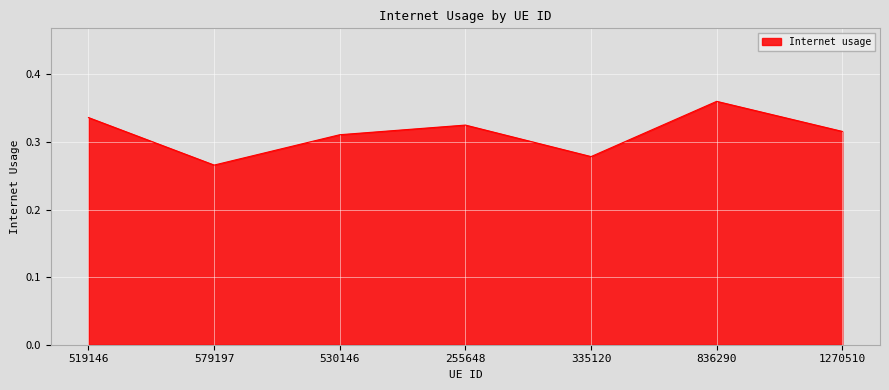

List the labels in order of value, smallest first.

579197, 335120, 530146, 1270510, 255648, 519146, 836290